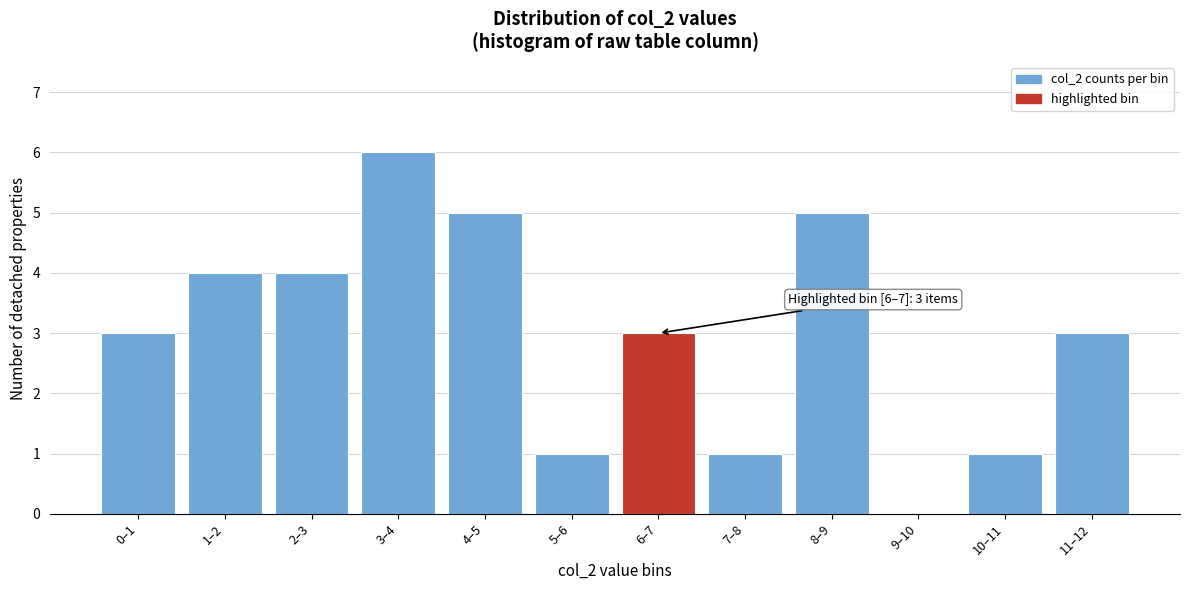

Reading left to right, extract all data points from this chart.

0–1=3	1–2=4	2–3=4	3–4=6	4–5=5	5–6=1	6–7=3	7–8=1	8–9=5	9–10=0	10–11=1	11–12=3